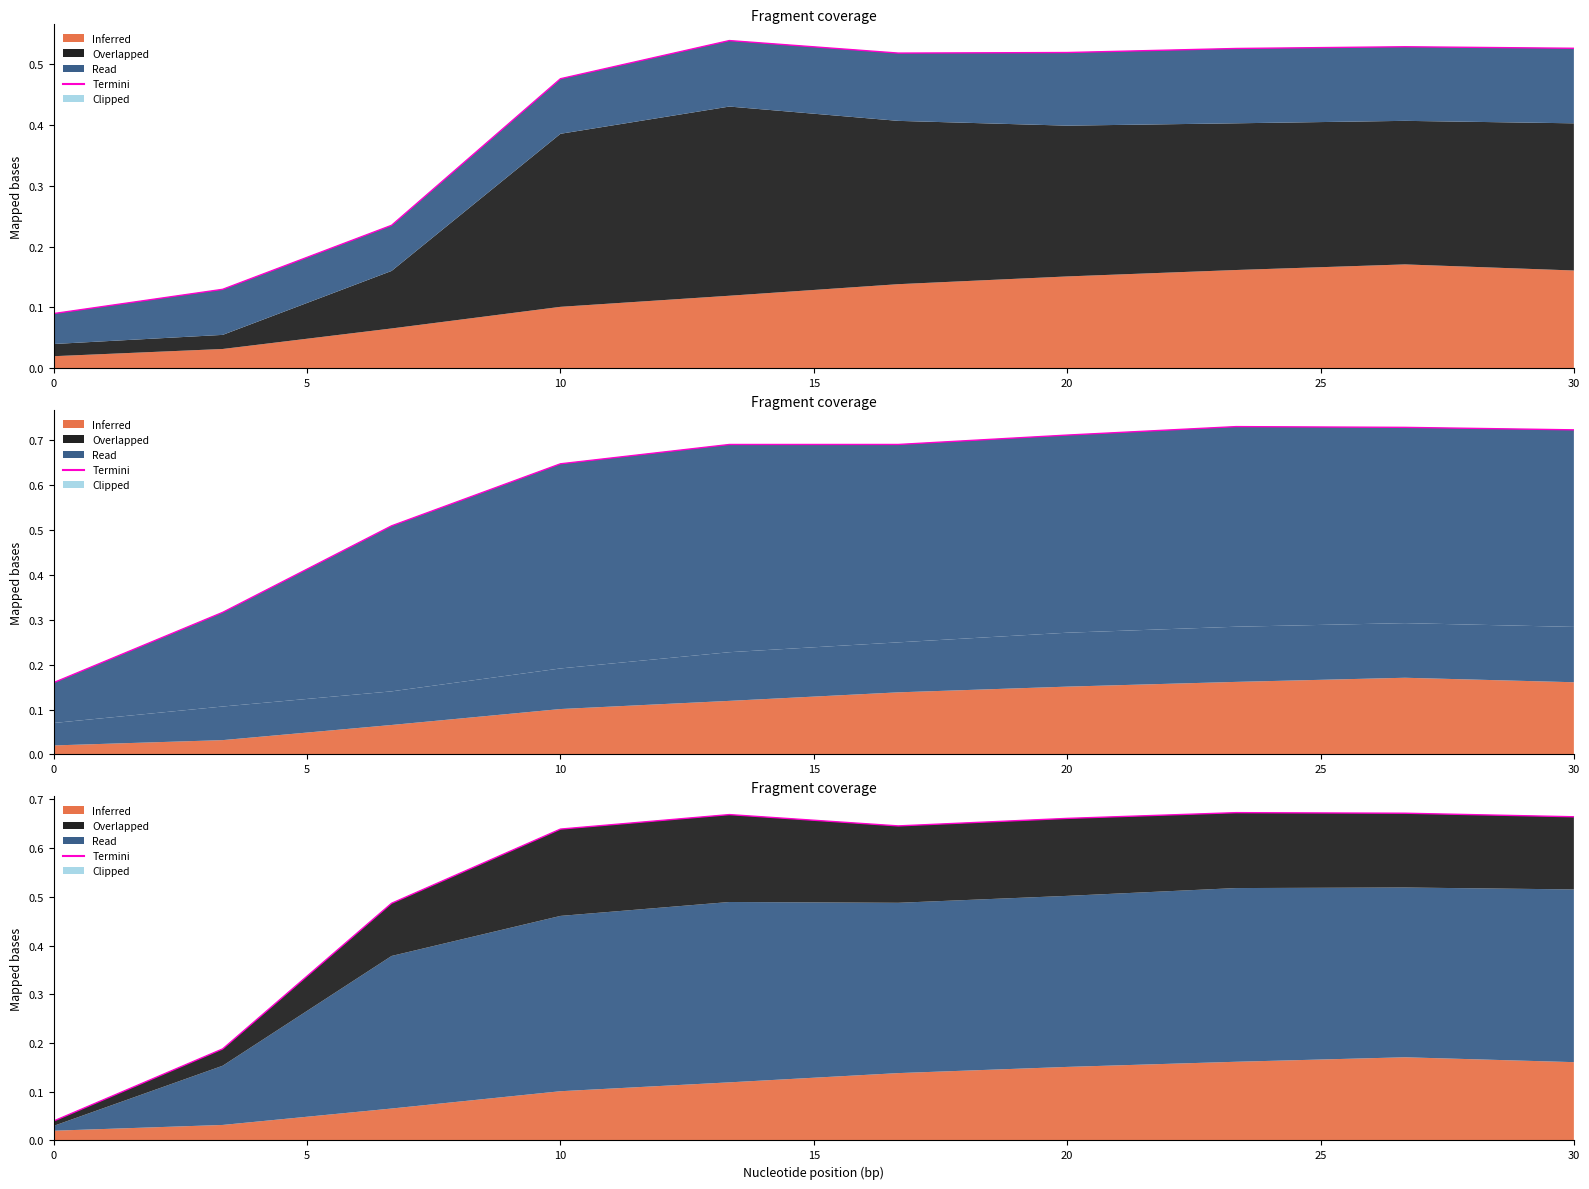

How many points are higher than both their immediate neighbors (excluding endpoints)?

2